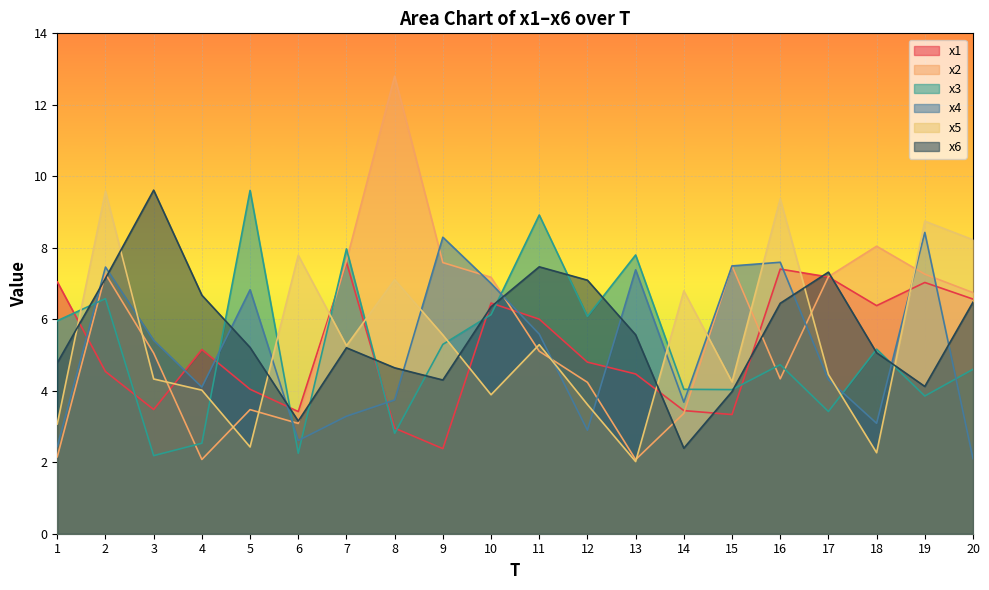

How many lines are shown in the chart?

6